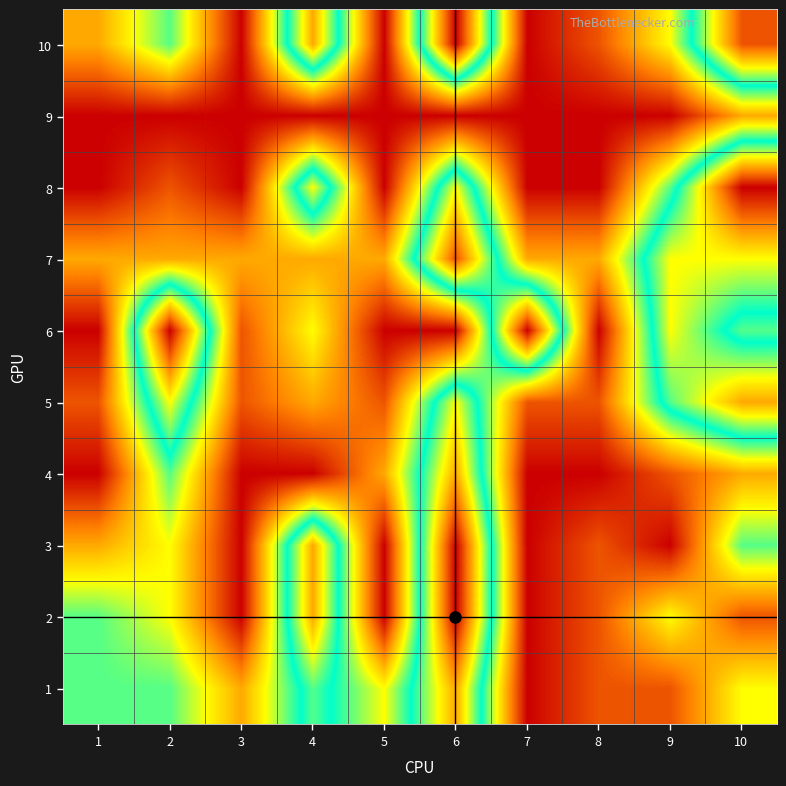

Which label corresponds to the largest value in the chart?

6